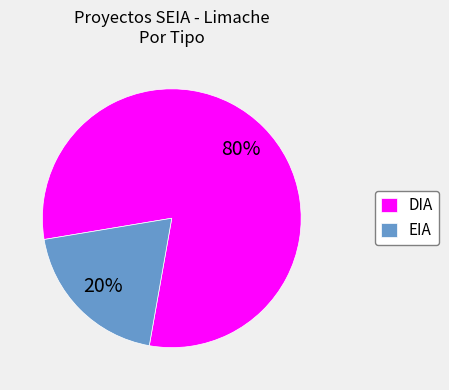

Combined, do DIA and EIA account for over 50%?

Yes